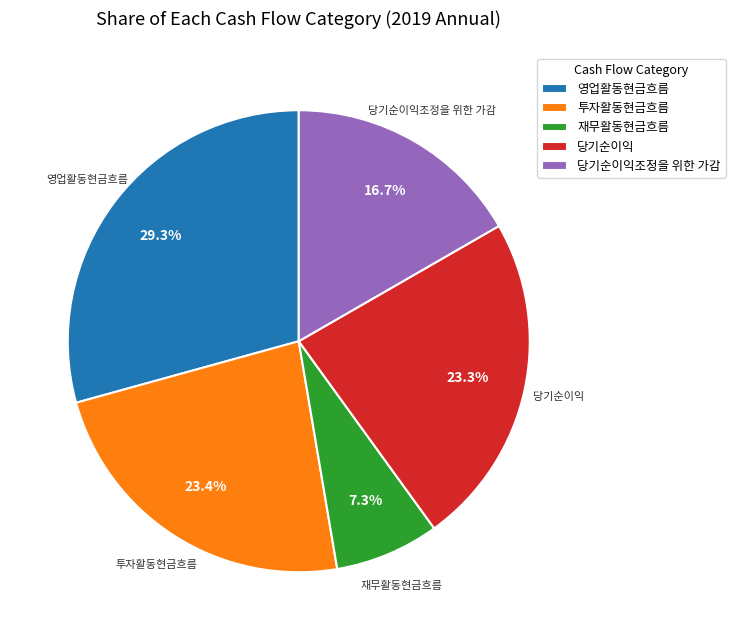

What percentage is the 영업활동현금흐름 slice, to the nearest percent?

29%